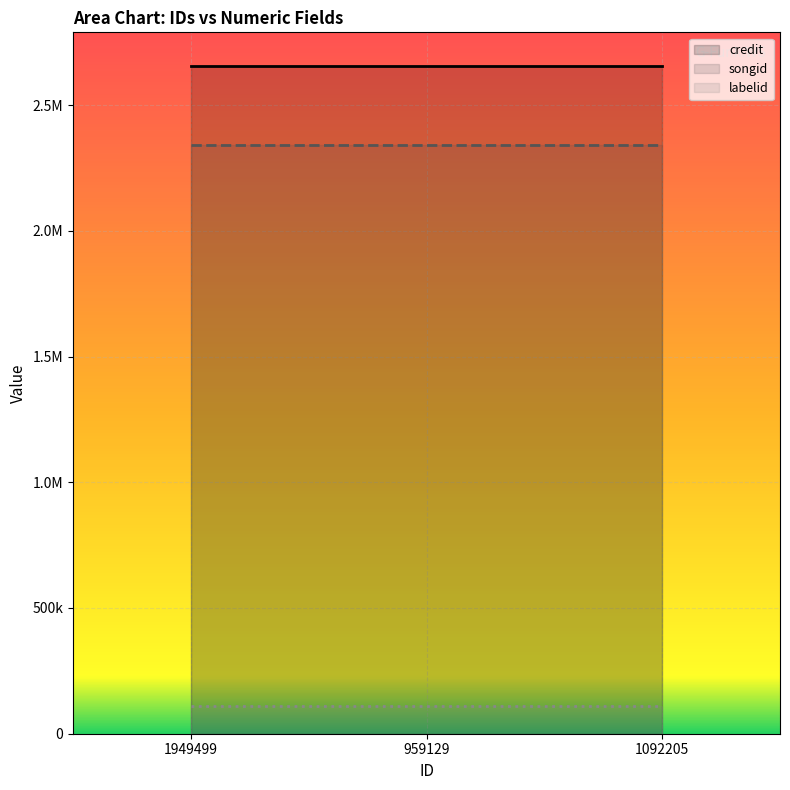

Reading left to right, extract all data points from this chart.

credit: 1949499=2656286	959129=2656286	1092205=2656286
songid: 1949499=2342544	959129=2342544	1092205=2342544
labelid: 1949499=108672	959129=108672	1092205=108672